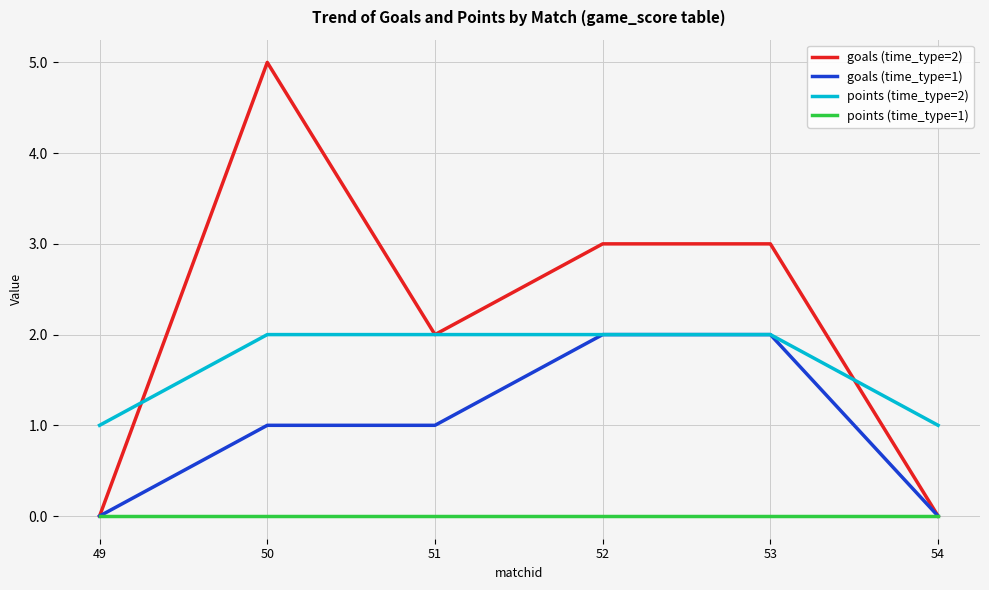

At which category is the sum across all series the highest?

50